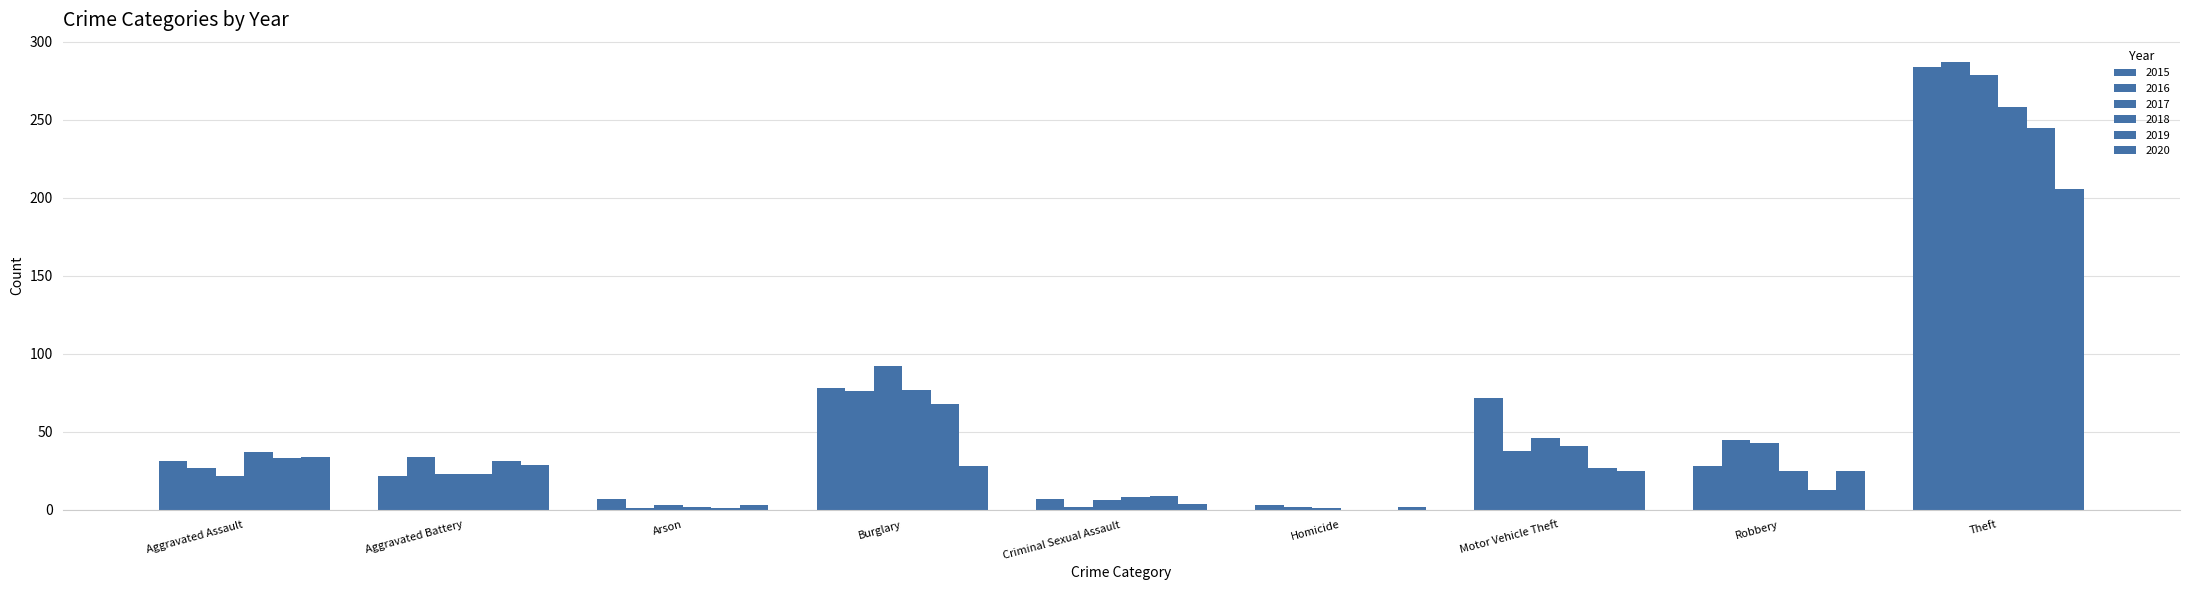

What is the difference between the maximum and minimum values in the 2015 series?

281